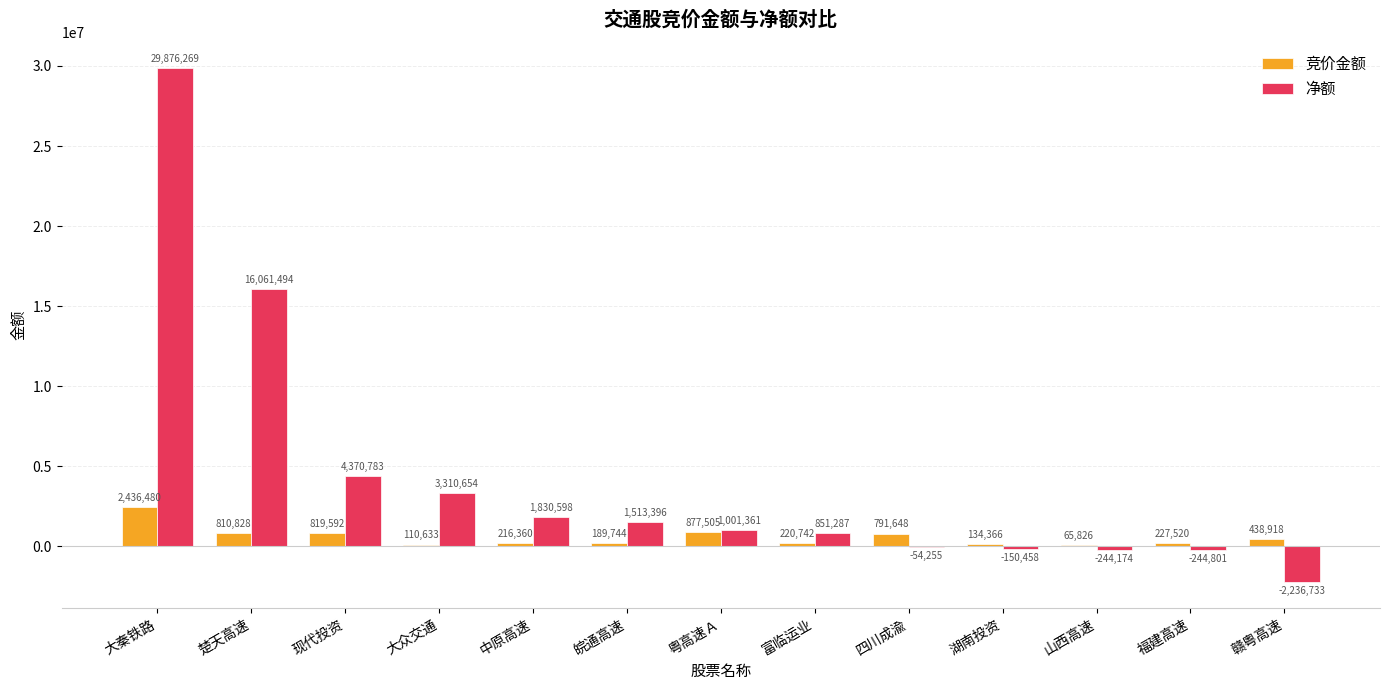

What is the total value across all series at 湖南投资?

-16092